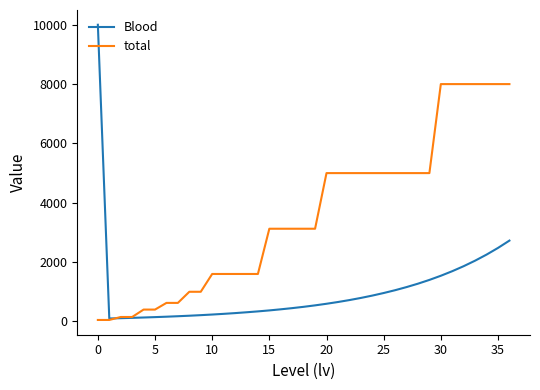

What is the highest value of the total series?

8000